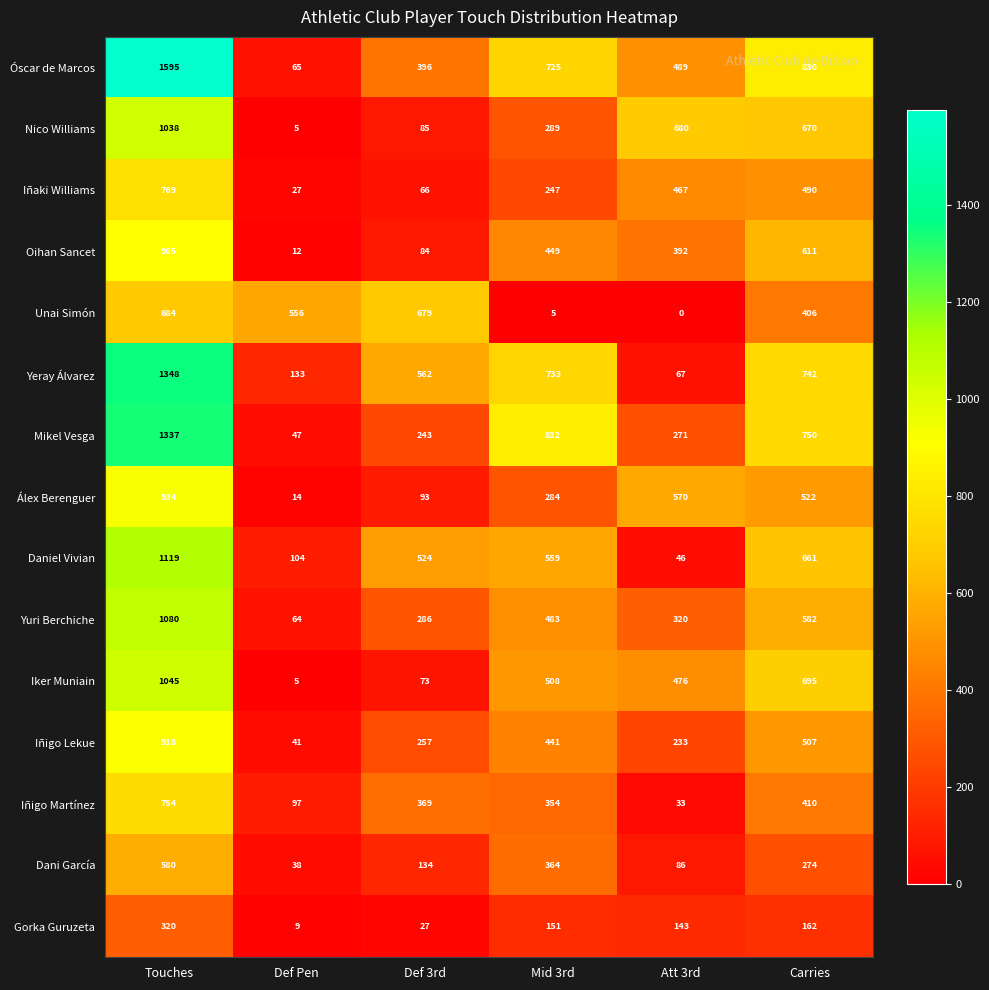

The value of Nico Williams at Mid 3rd is 289. True or false?

True